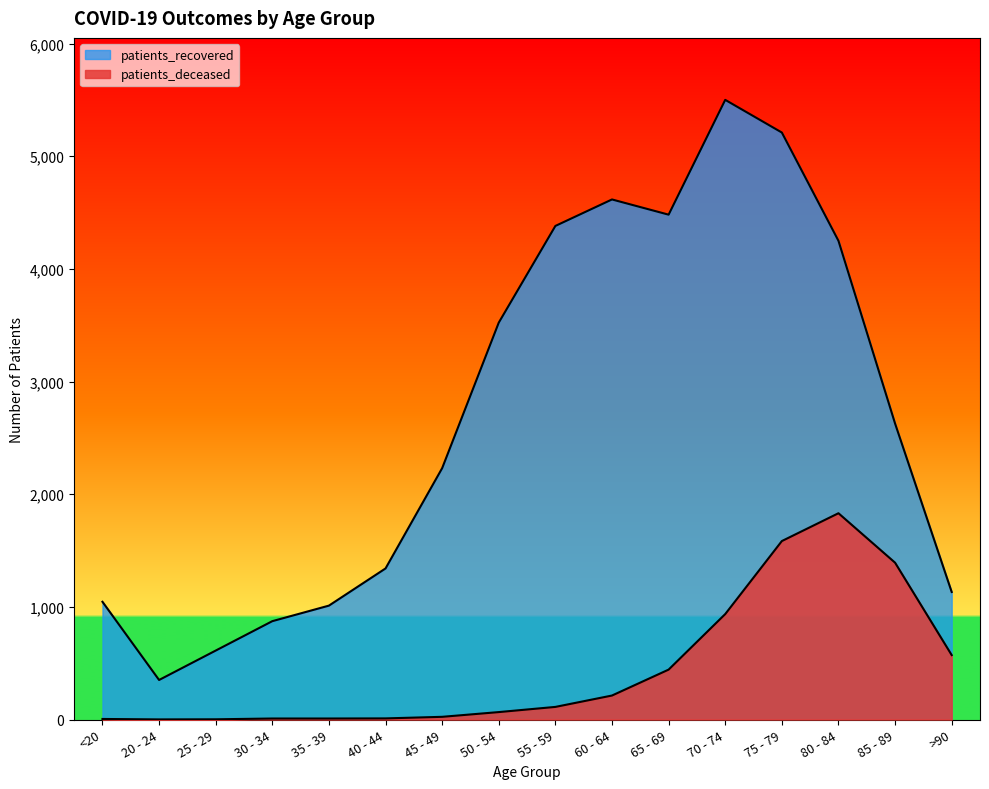

How many interior local valleys does the patients_deceased series have?

1